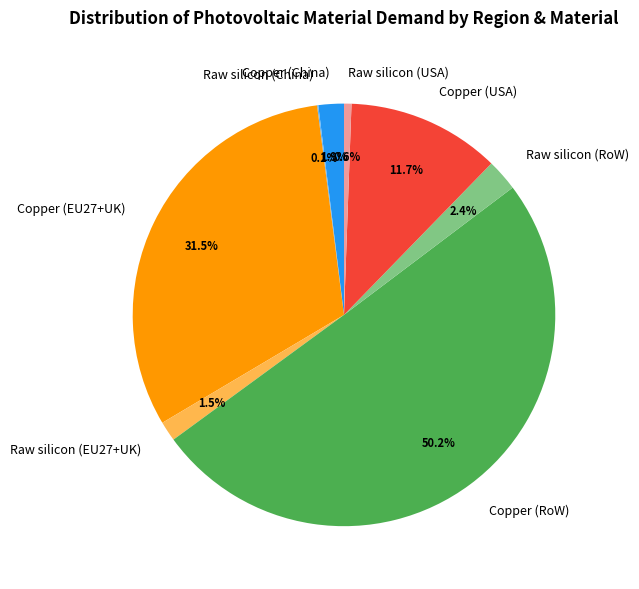

Which has a higher value, Raw silicon (EU27+UK) or Copper (USA)?

Copper (USA)